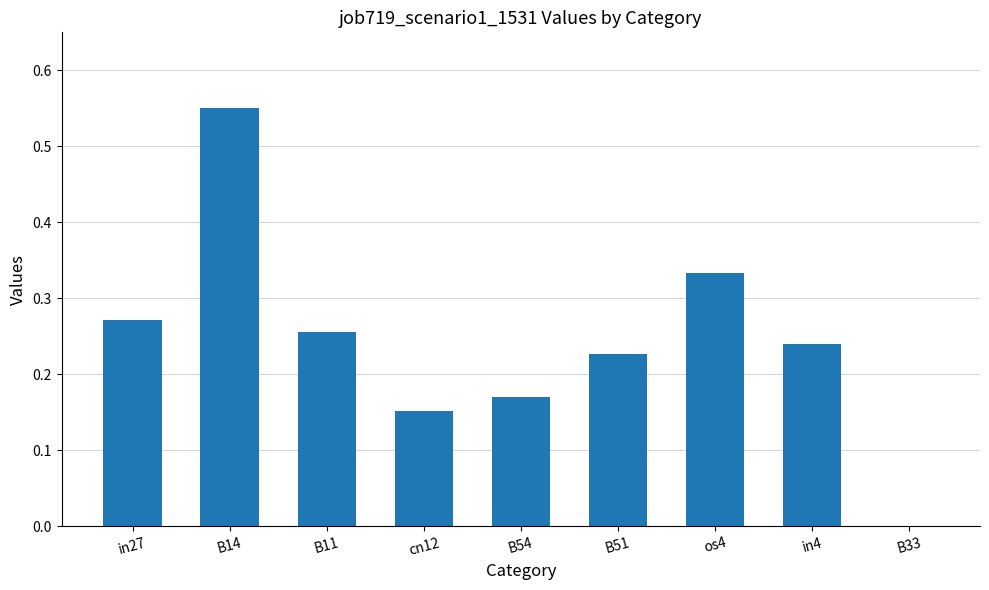

What is the change in value from in27 to os4?

+0.1